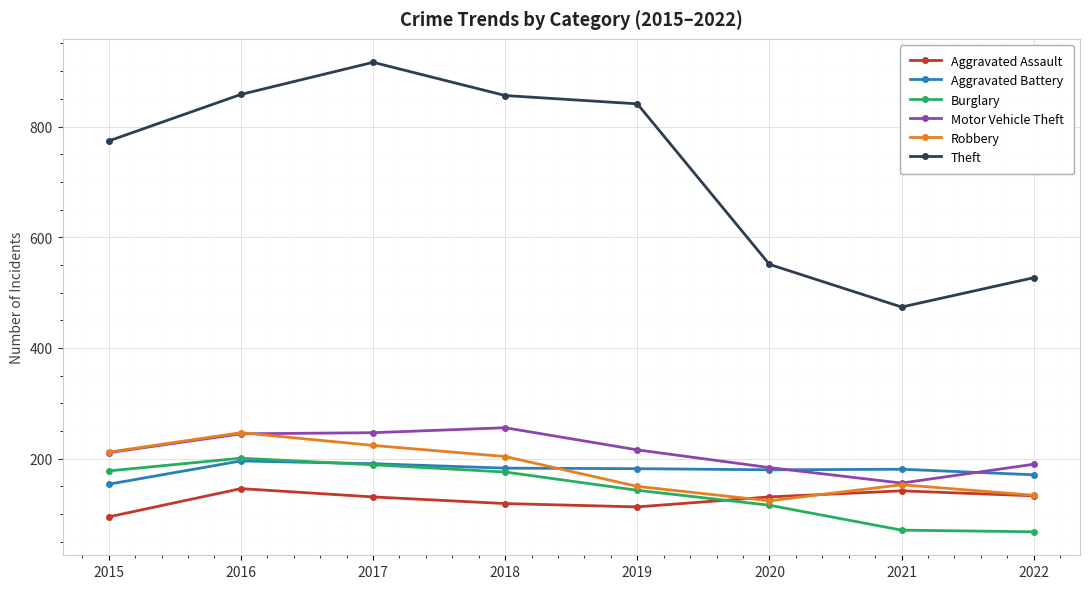

How many series are shown in this chart?

6